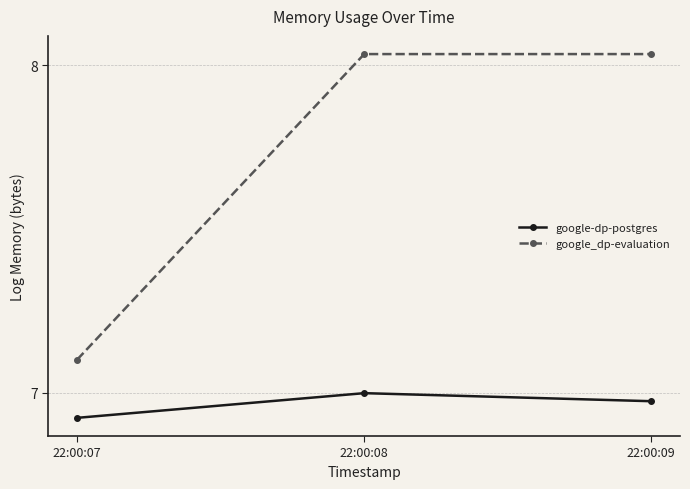

What is the value of the google_dp-evaluation point at the 1st from the left?

7.1